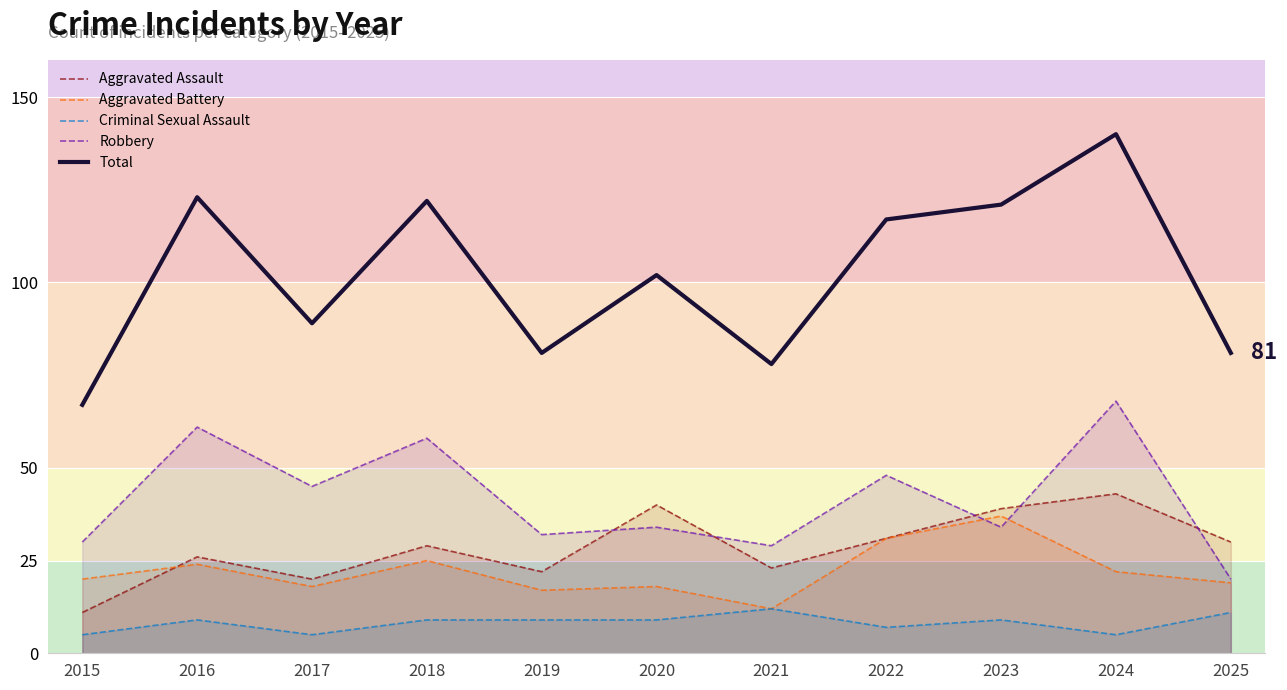

What is the minimum value shown in the chart?

5